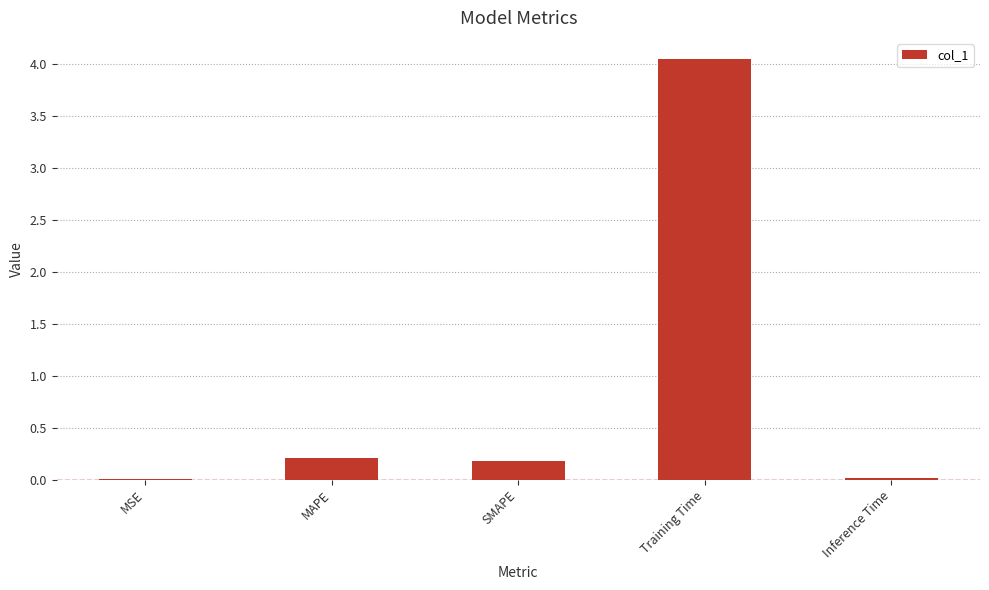

True or false: the data shows 0.0 at MSE.

True